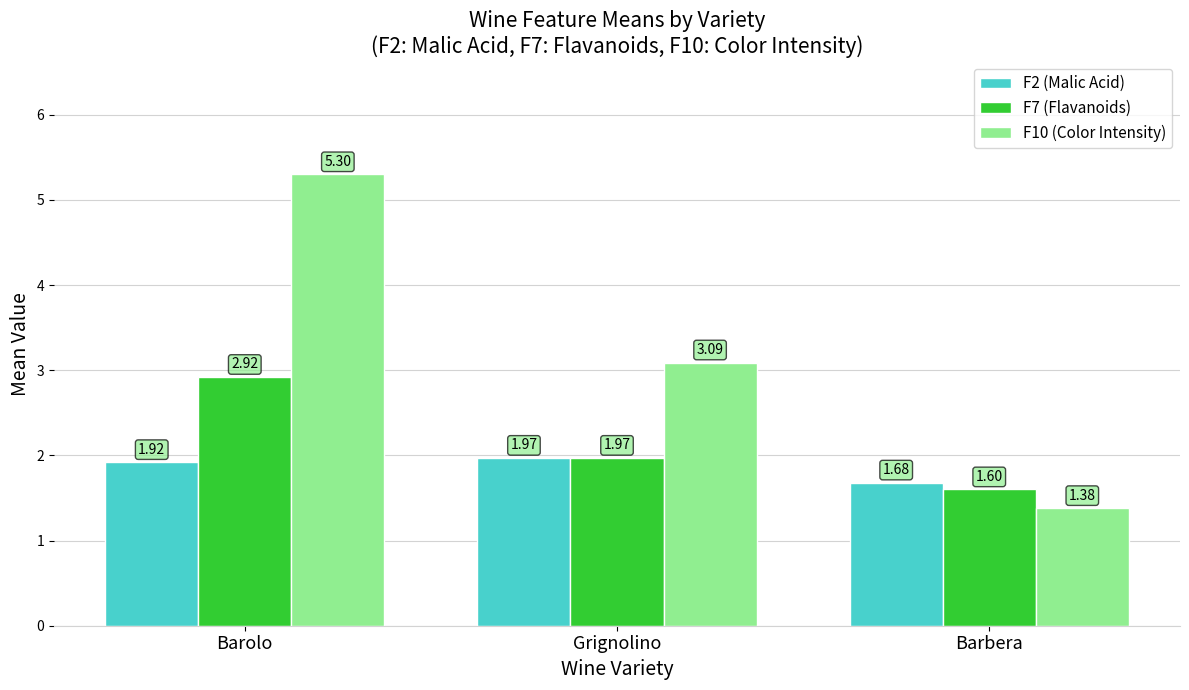

True or false: F2 (Malic Acid) has a value of 0.7 at Grignolino.

False